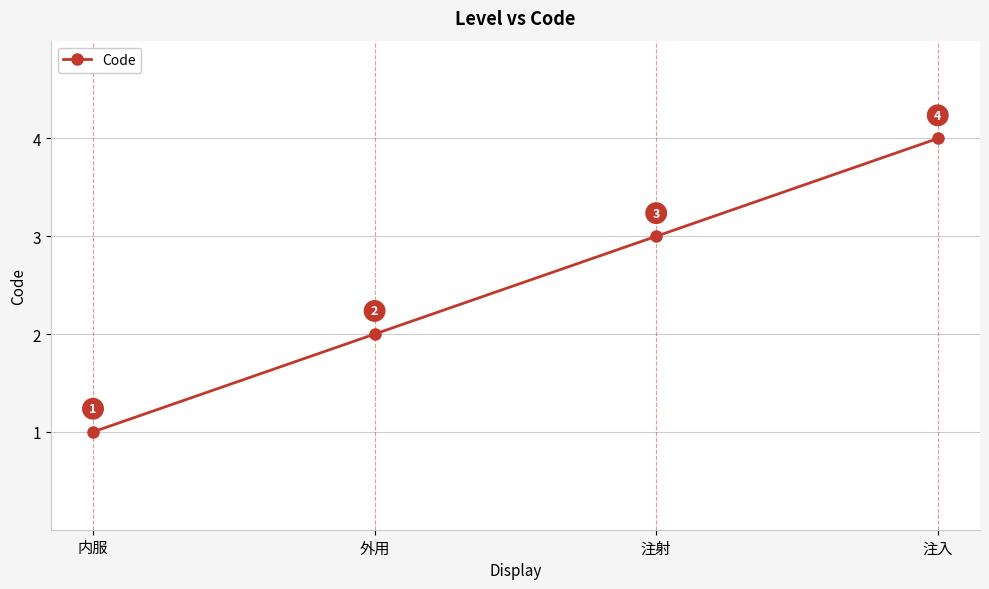

What is the difference between the values at 内服 and 注射?

2